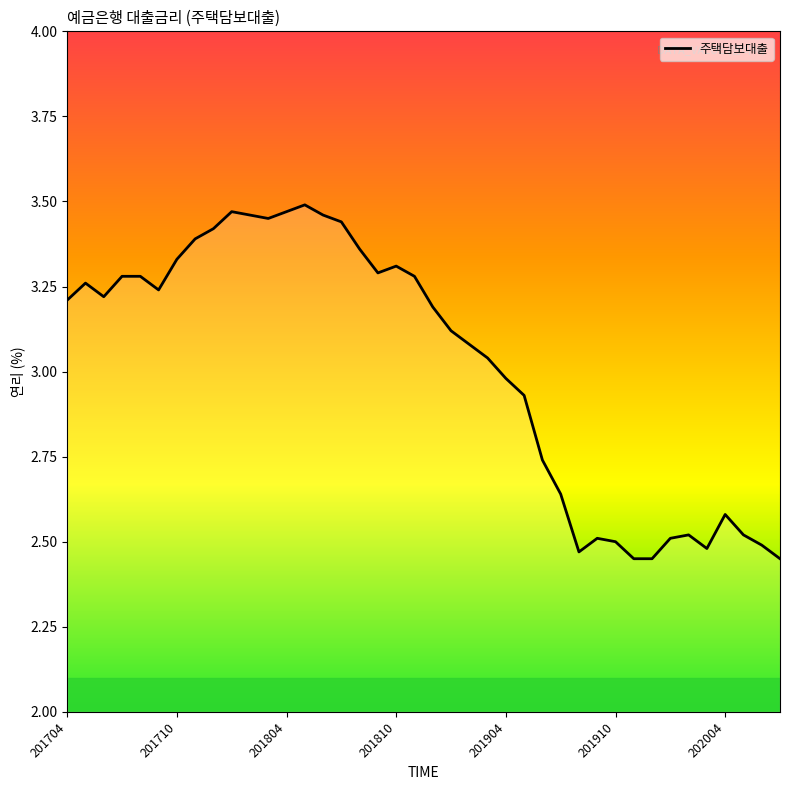

Does the chart have visible grid lines?

No